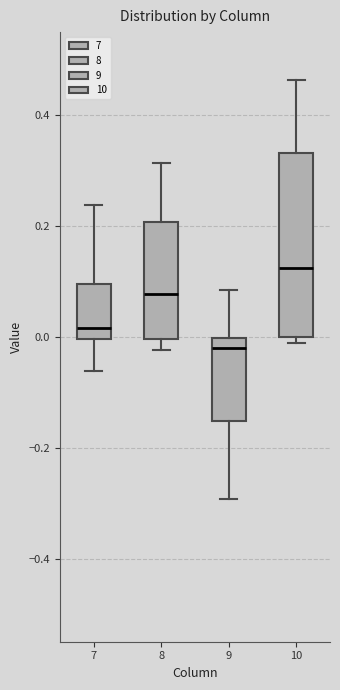

Reading left to right, read every box against the y-axis: the position of its median line, the range the box covers, and the ends of its whiskers. The values are not printed on the chart, so give them approximately, as read against the axis.

7: median 0.02, box 0.00 to 0.10, whiskers -0.06 to 0.24
8: median 0.08, box 0.00 to 0.20, whiskers -0.02 to 0.32
9: median -0.02, box -0.16 to 0.00, whiskers -0.30 to 0.08
10: median 0.12, box 0.00 to 0.34, whiskers -0.02 to 0.46